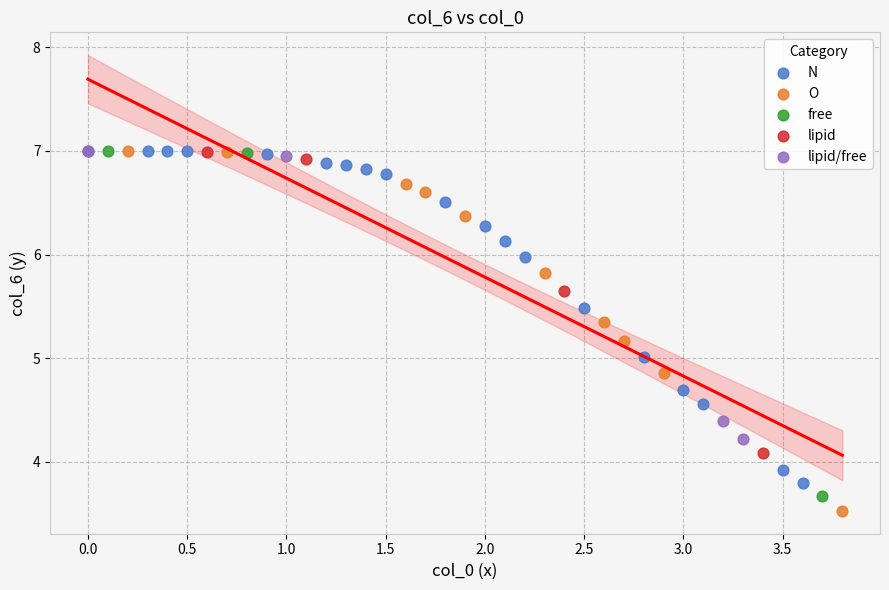

What are all the series names shown in the legend?

N, O, free, lipid, lipid/free